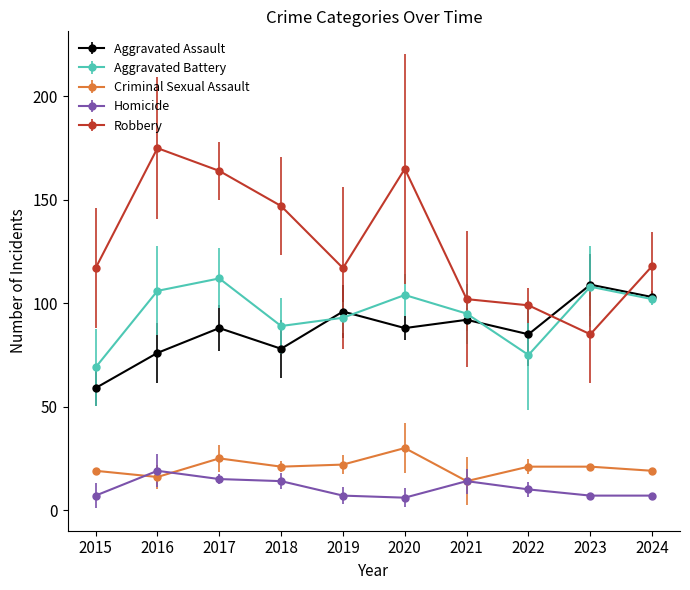

How many series are shown in this chart?

5